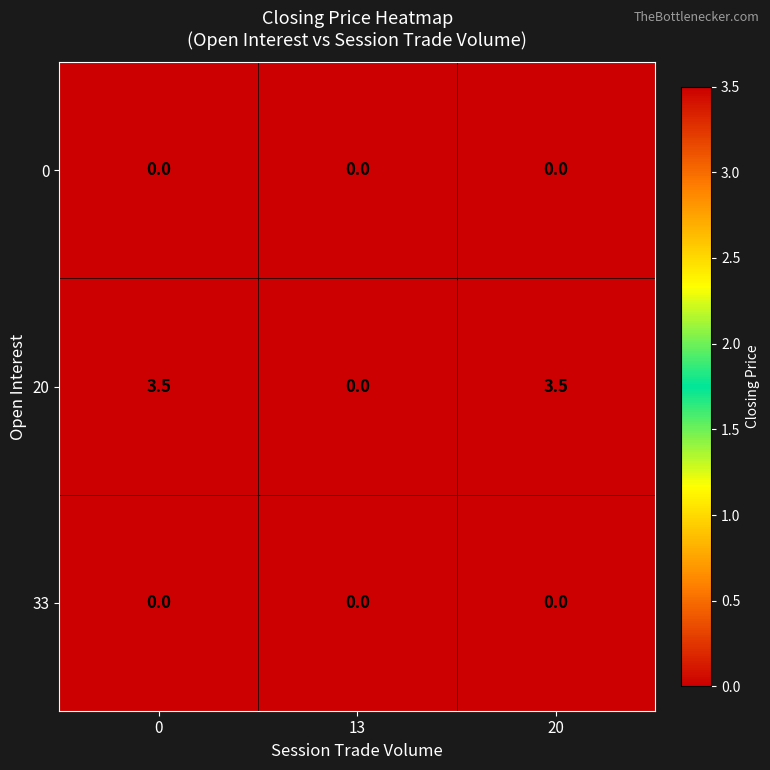

What is the approximate value of 20 at 20?

3.5